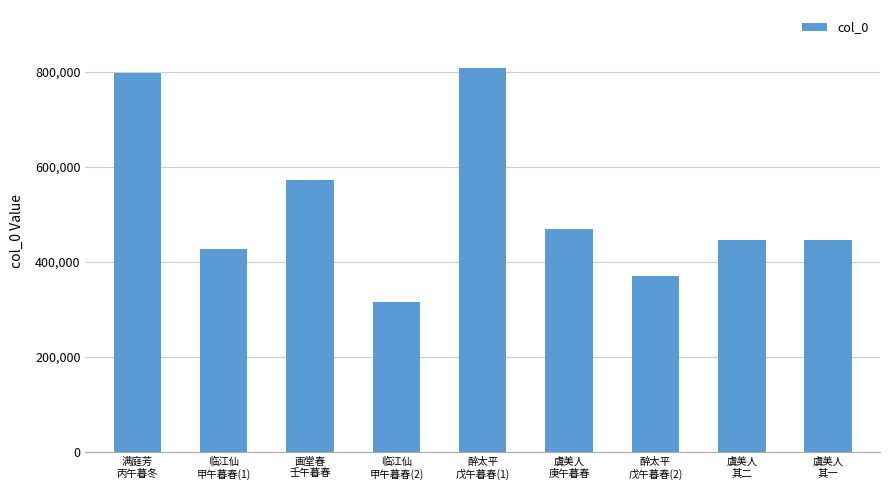

What is the value of the 5th bar from the left?

808243